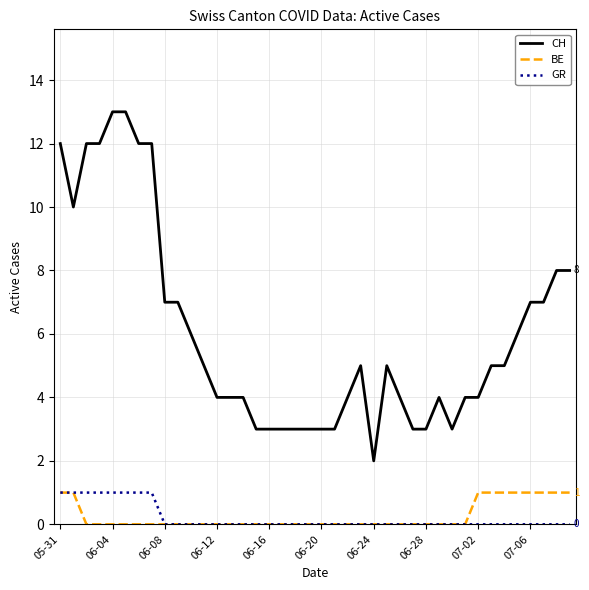

Count the GR values in the range 0 to 1.

40